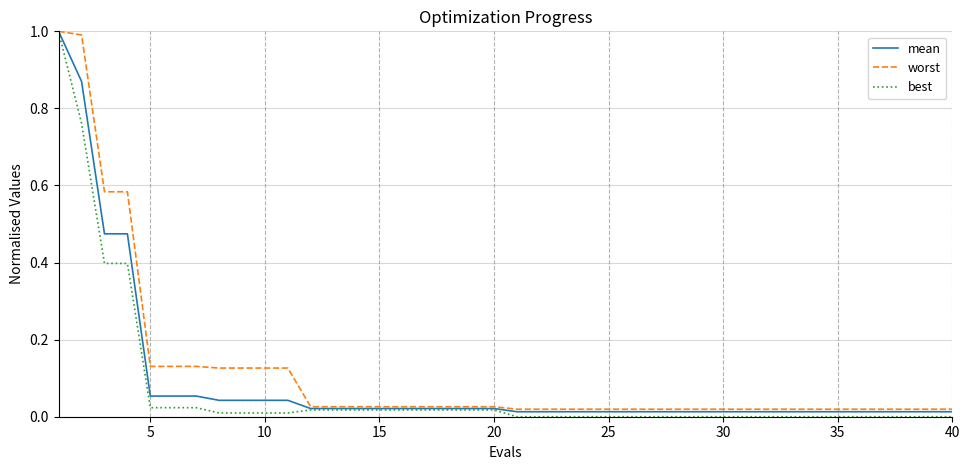

What is the greatest value displayed?

1.0